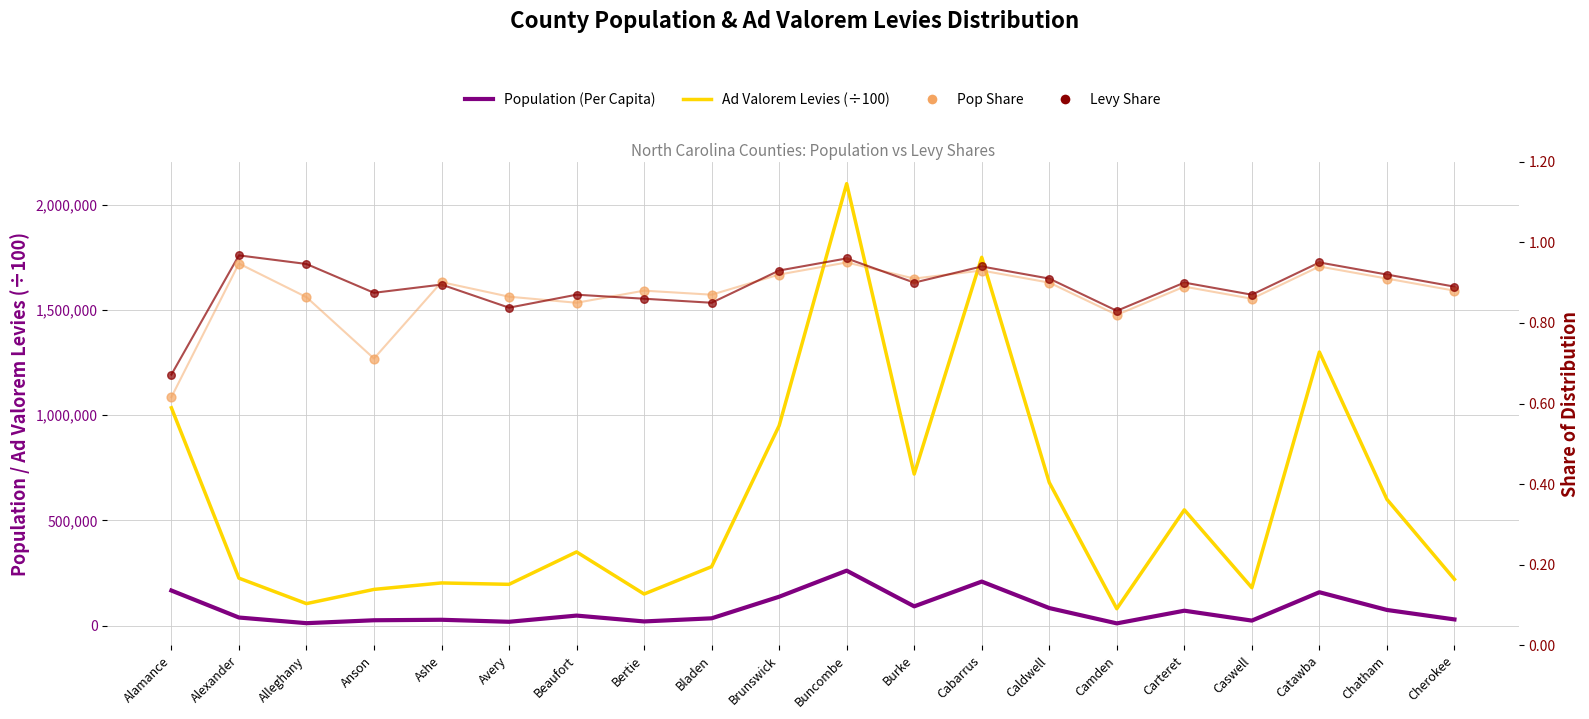

Which series reaches the maximum Y coordinate?

Ad Valorem Levies (÷100)